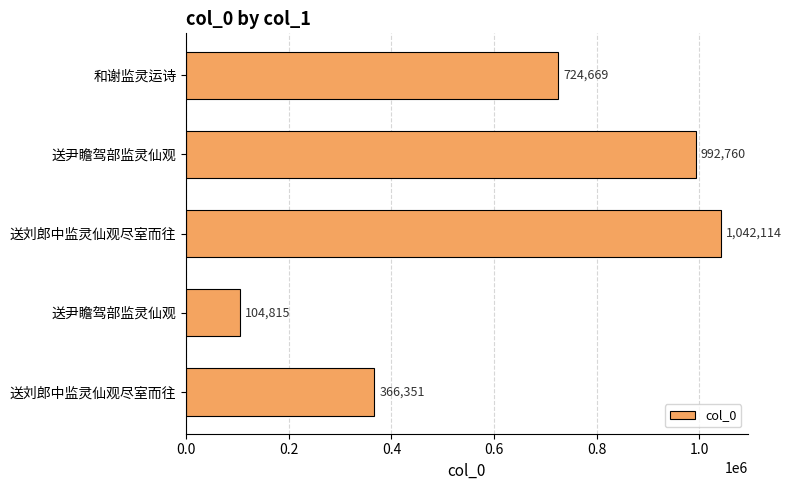

How many values are below 724669?

2